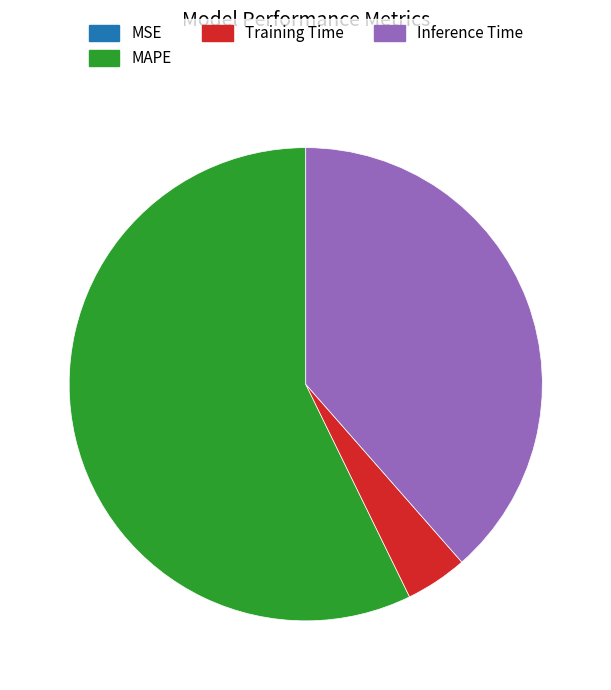

The Inference Time slice represents 28% of the pie. True or false?

False